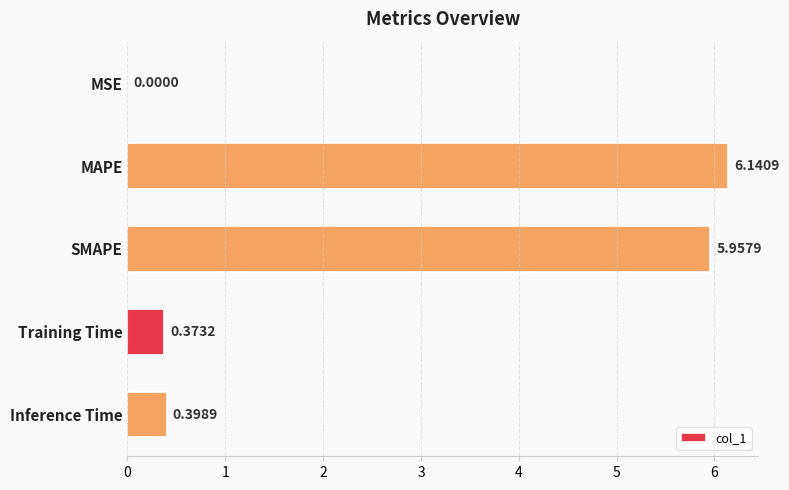

What is the sum of all values?

12.9